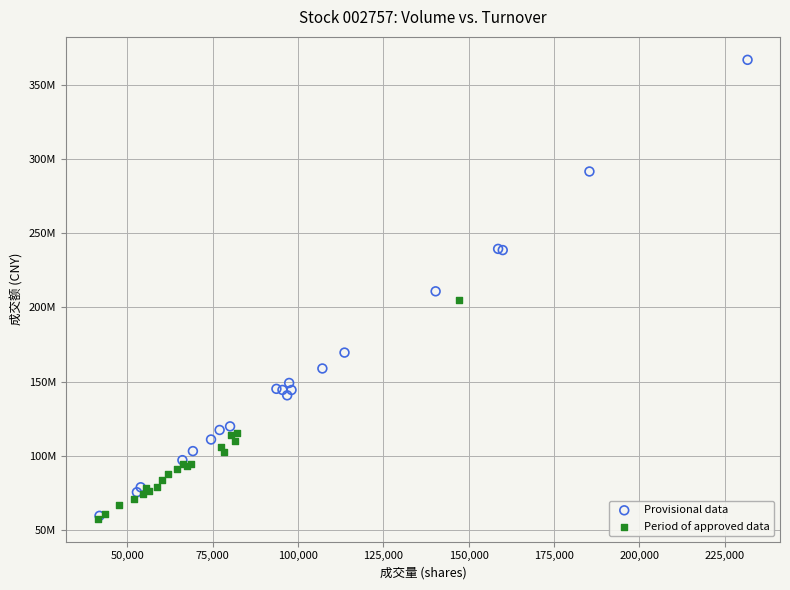

Which series reaches the maximum Y coordinate?

Provisional data